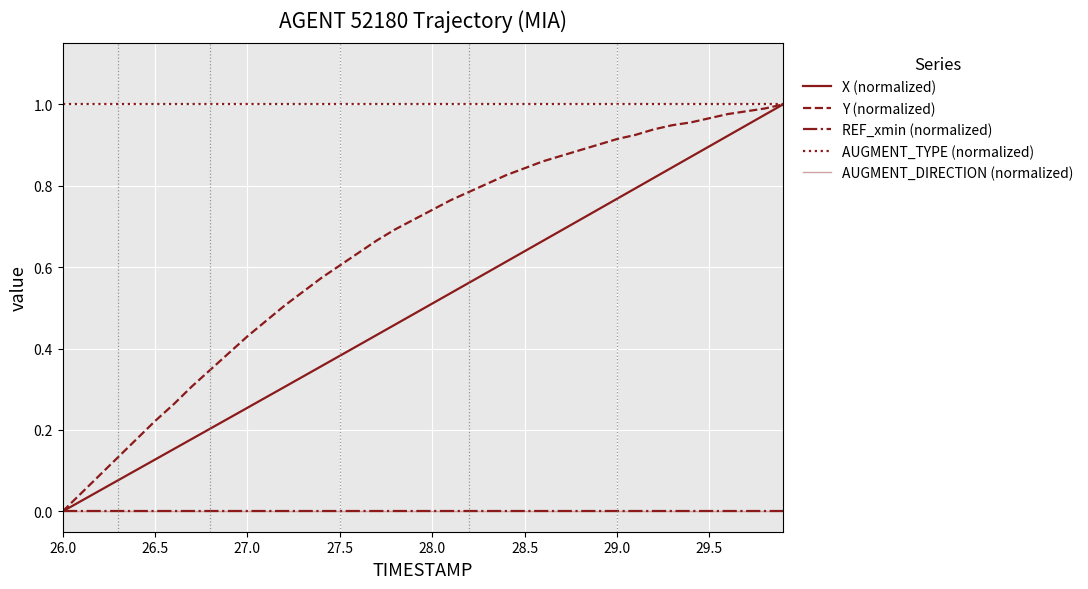

At which label does REF_xmin (normalized) reach its peak?

26.0